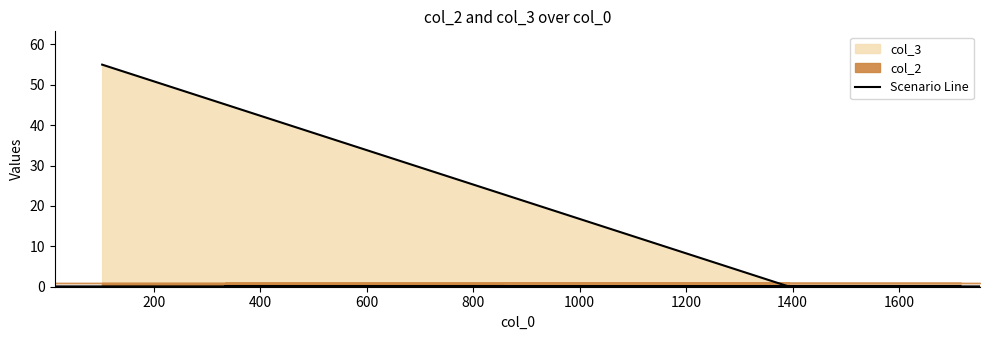

Reading left to right, list all the values displayed in this chart.

55	0	0	0	0	0	0